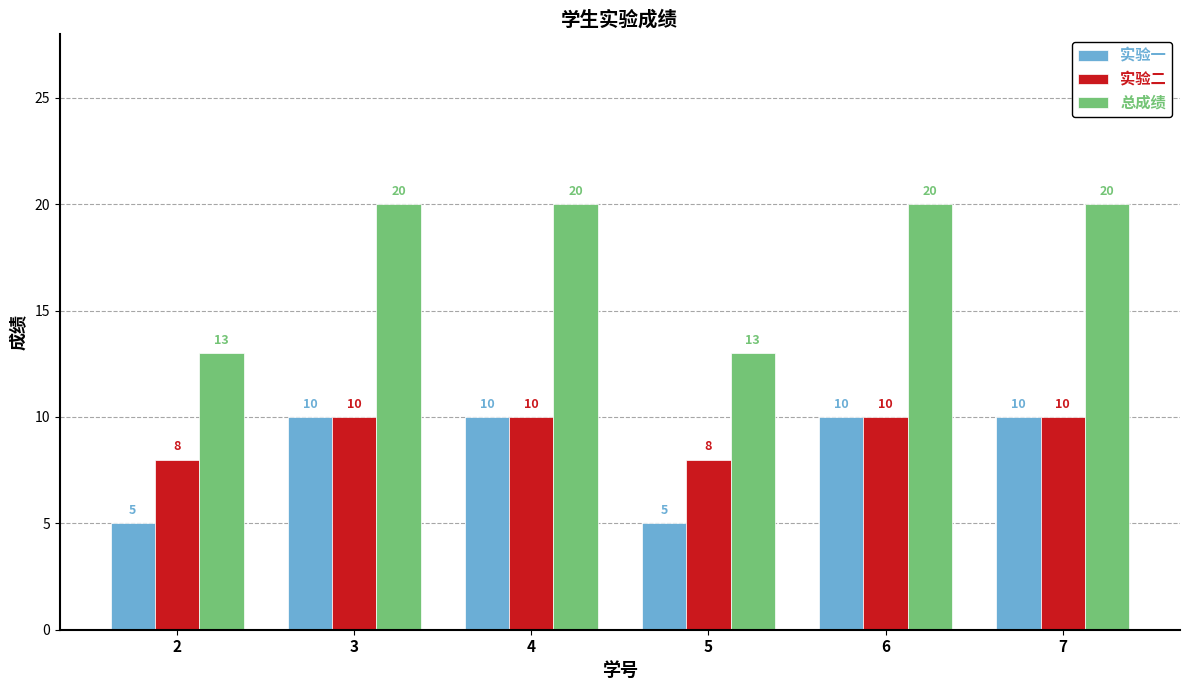

What is the maximum value shown in the chart?

20